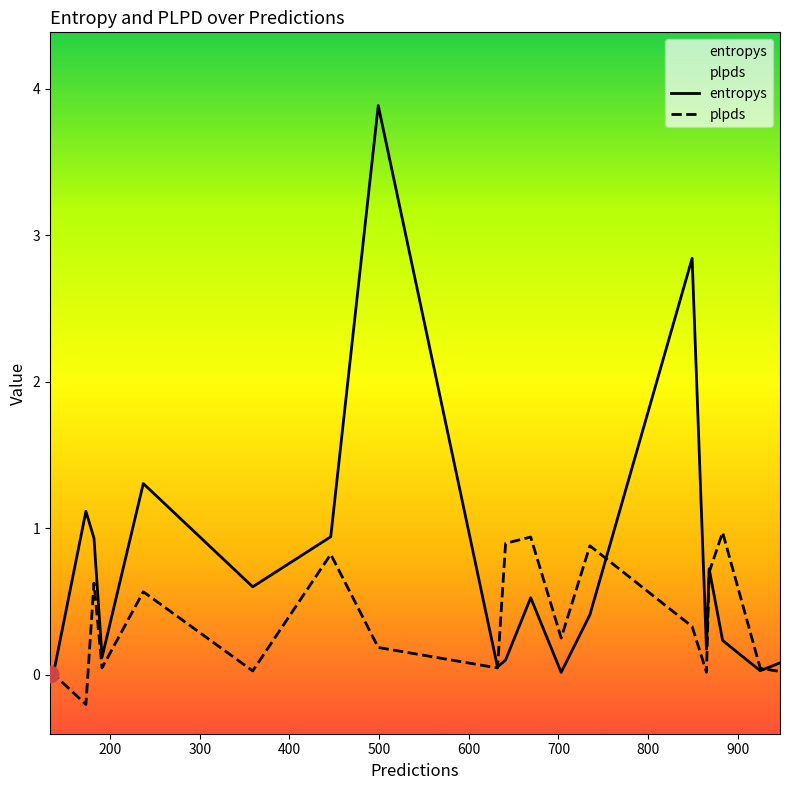

Reading right to left, transcribe all the data shown in this chart.

entropys: 0.1	0.0	0.2	0.7	0.2	2.8	0.4	0.0	0.5	0.1	0.1	3.9	0.9	0.6	1.3	0.1	0.9	1.1	0.0	0.0
plpds: 0.0	0.0	1.0	0.7	0.0	0.3	0.9	0.2	0.9	0.9	0.0	0.2	0.8	0.0	0.6	0.0	0.6	-0.2	0.0	0.0